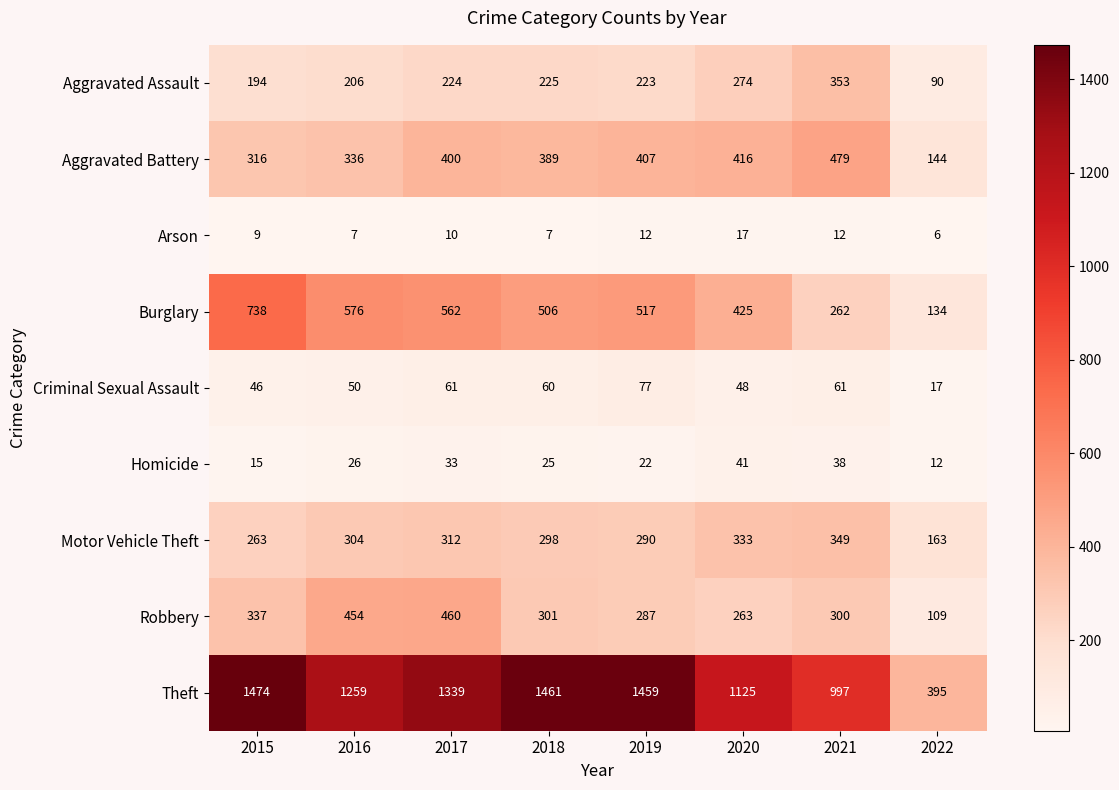

At which label is Homicide closest to 26?

2016